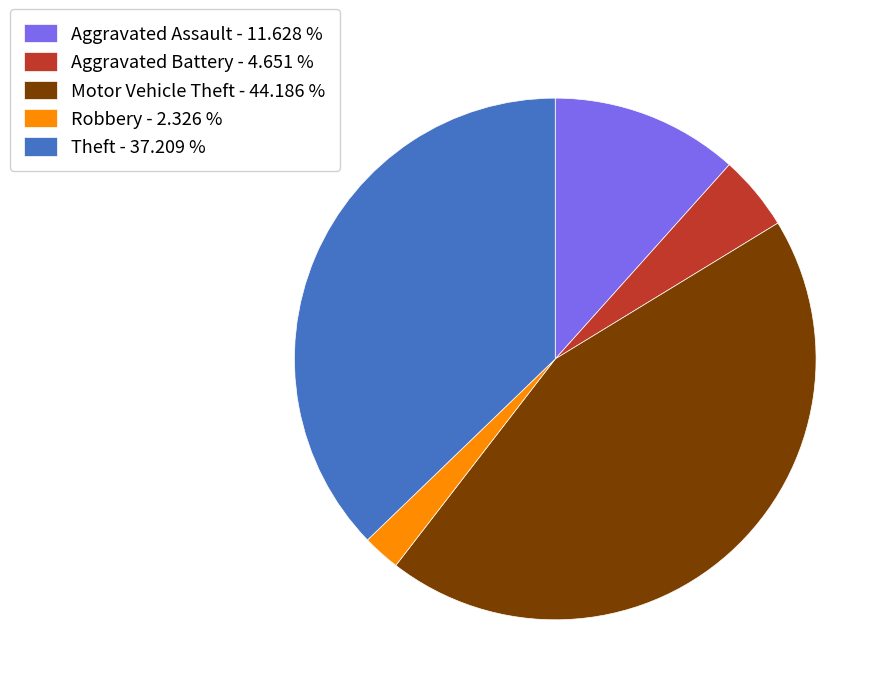

Is there a majority slice in this chart?

No